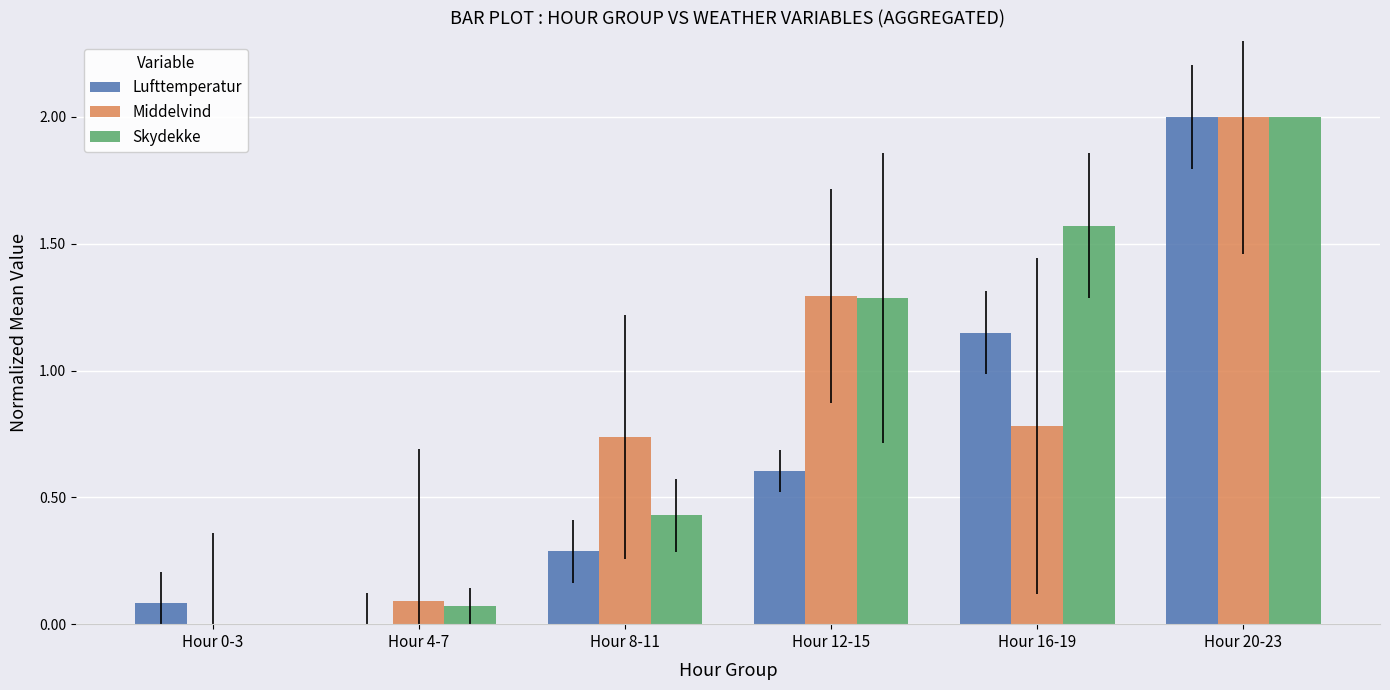

Does the chart contain stacked bars?

No